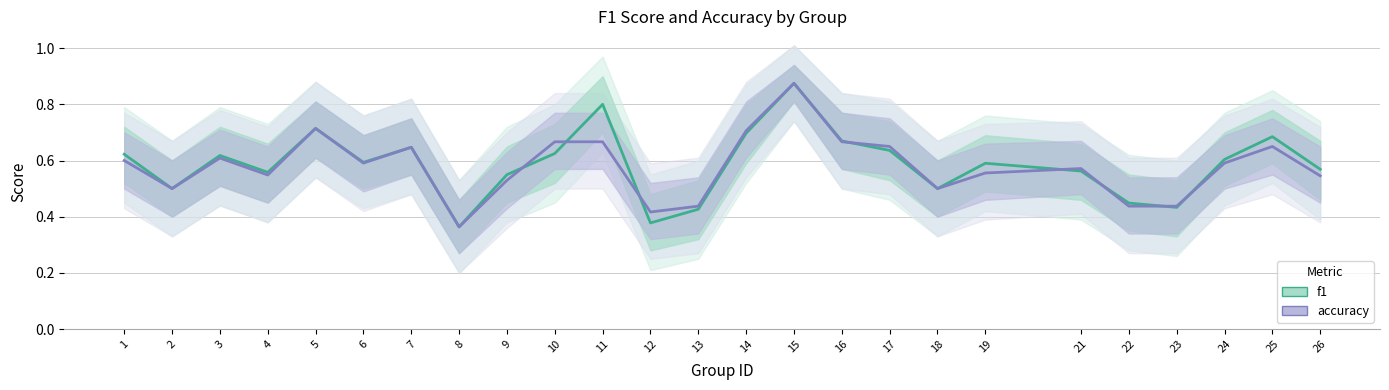

After their last crossing, which series has the higher values: f1 or accuracy?

f1